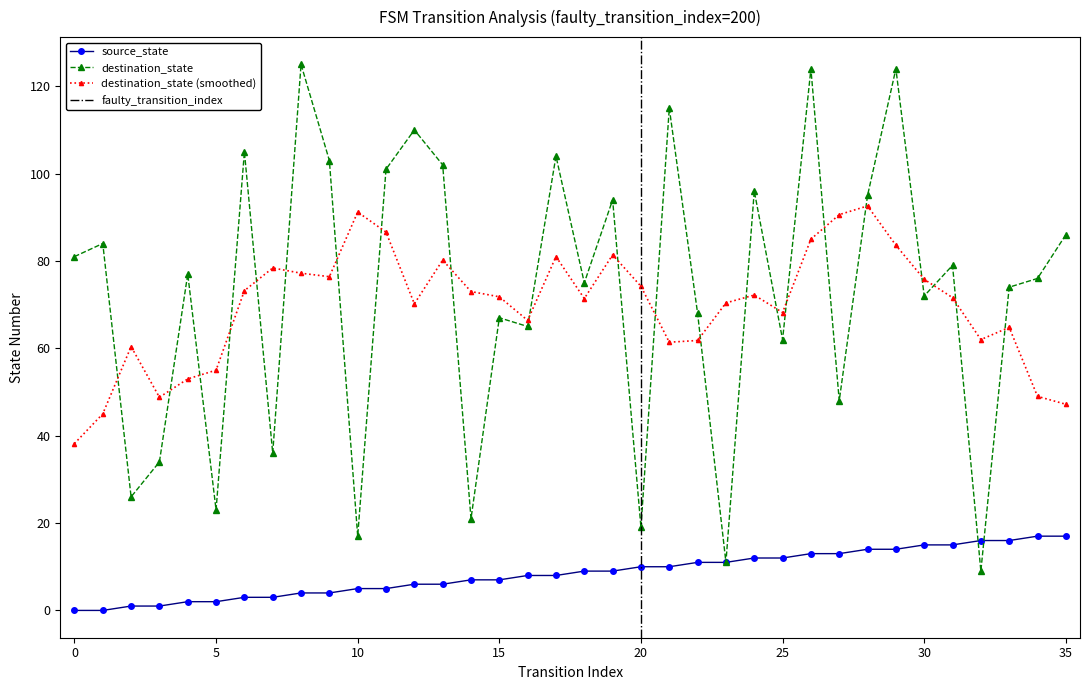

Reading left to right, transcribe all the data shown in this chart.

source_state: 0=0	1=0	2=1	3=1	4=2	5=2	6=3	7=3	8=4	9=4	10=5	11=5	12=6	13=6	14=7	15=7	16=8	17=8	18=9	19=9	20=10	21=10	22=11	23=11	24=12	25=12	26=13	27=13	28=14	29=14	30=15	31=15	32=16	33=16	34=17	35=17
destination_state: 0=81	1=84	2=26	3=34	4=77	5=23	6=105	7=36	8=125	9=103	10=17	11=101	12=110	13=102	14=21	15=67	16=65	17=104	18=75	19=94	20=19	21=115	22=68	23=11	24=96	25=62	26=124	27=48	28=95	29=124	30=72	31=79	32=9	33=74	34=76	35=86